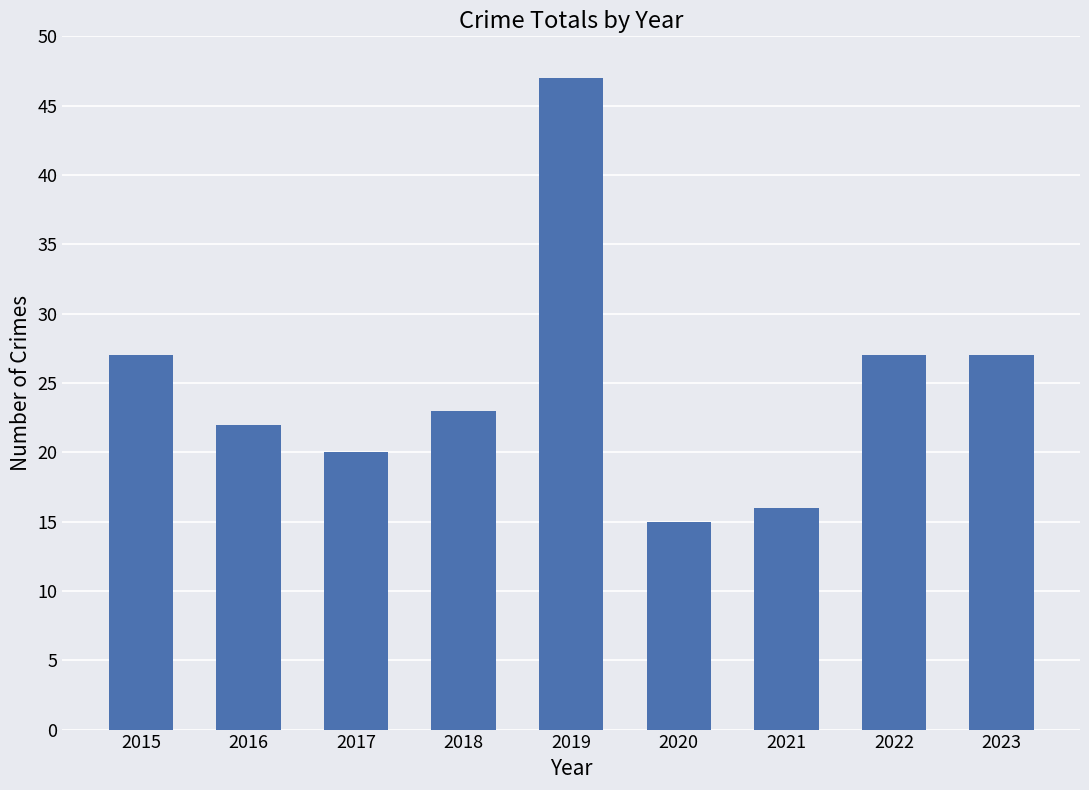

The value at 2017 is 20. True or false?

True